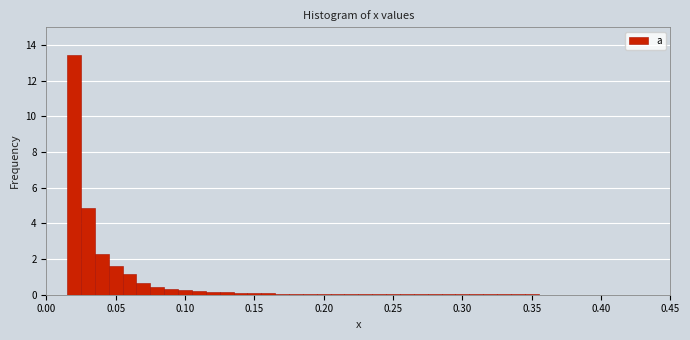

Around what value on the x-axis is the tallest bar? Give the approximate position of its centre, as read against the axis.

0.020